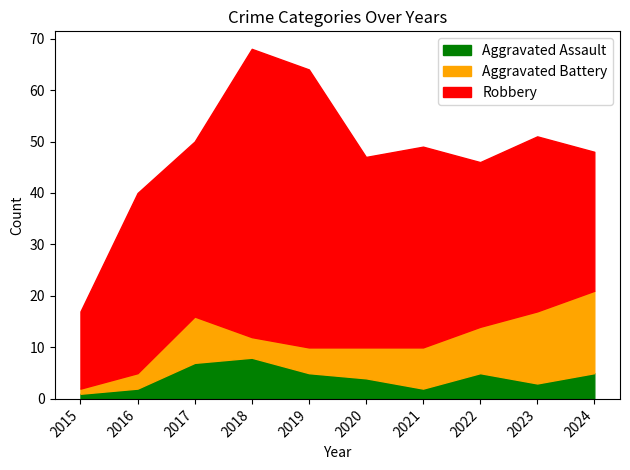

True or false: Robbery and Aggravated Battery intersect in this chart.

False